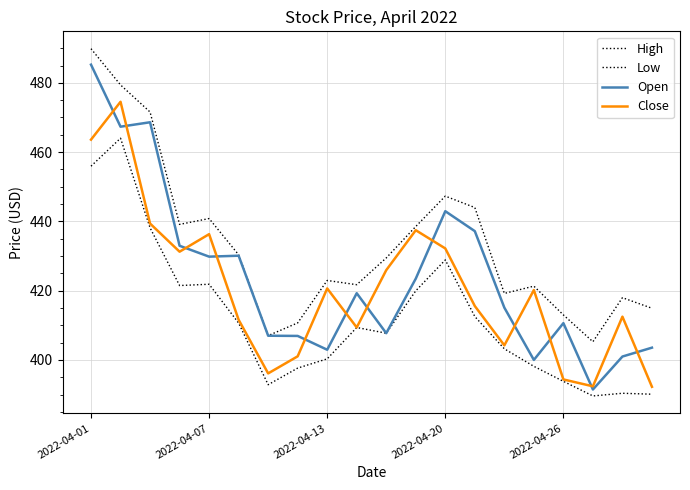

True or false: High has more than 0 points higher than both neighbors.

True